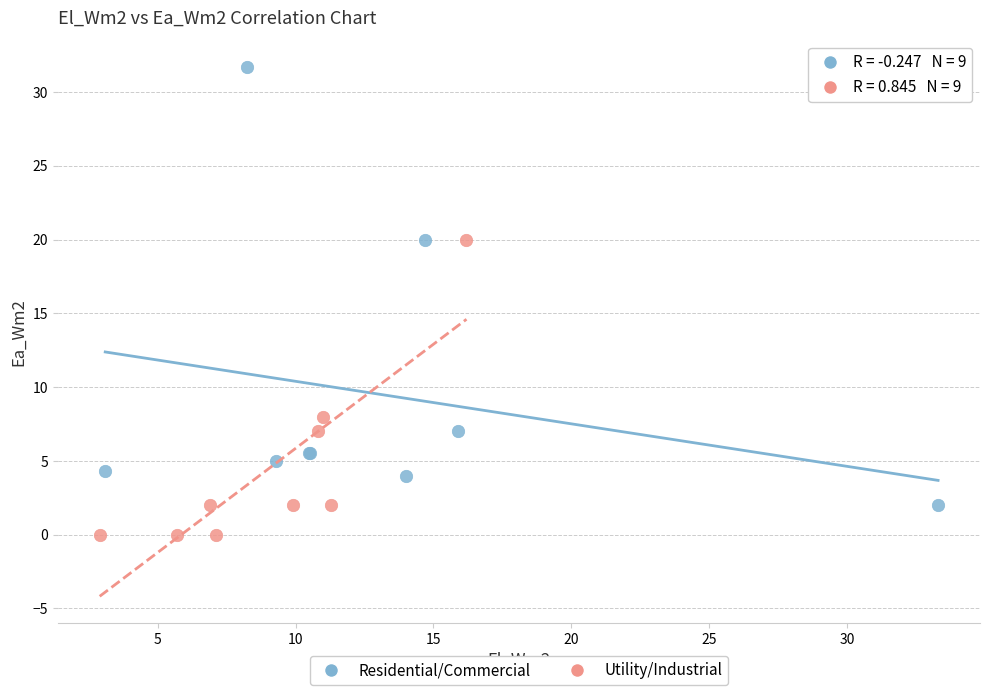

Which series has the widest spread of Y values?

Residential/Commercial